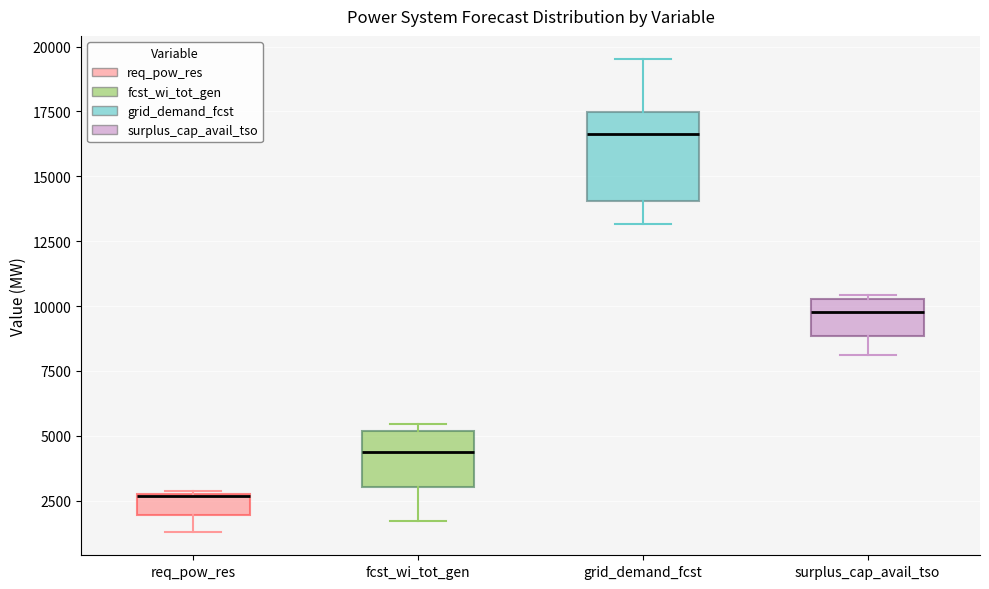

Which box is the tallest, from its lower edge to its upper edge?

grid_demand_fcst